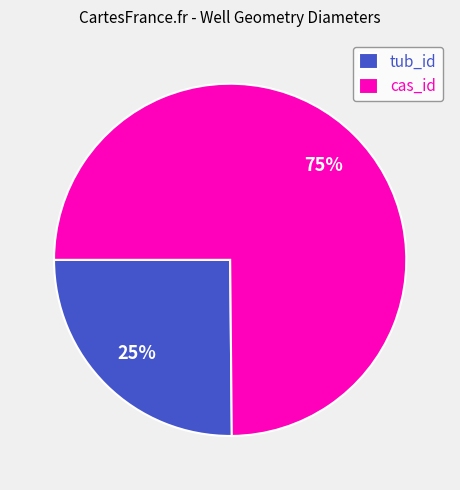

Count the number of slices in the pie.

2